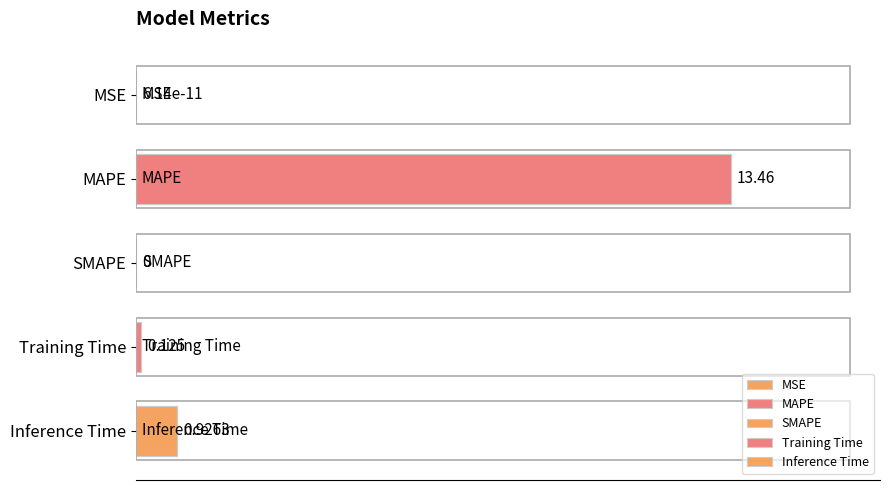

What is the sum of the values at Inference Time and MAPE?

14.4